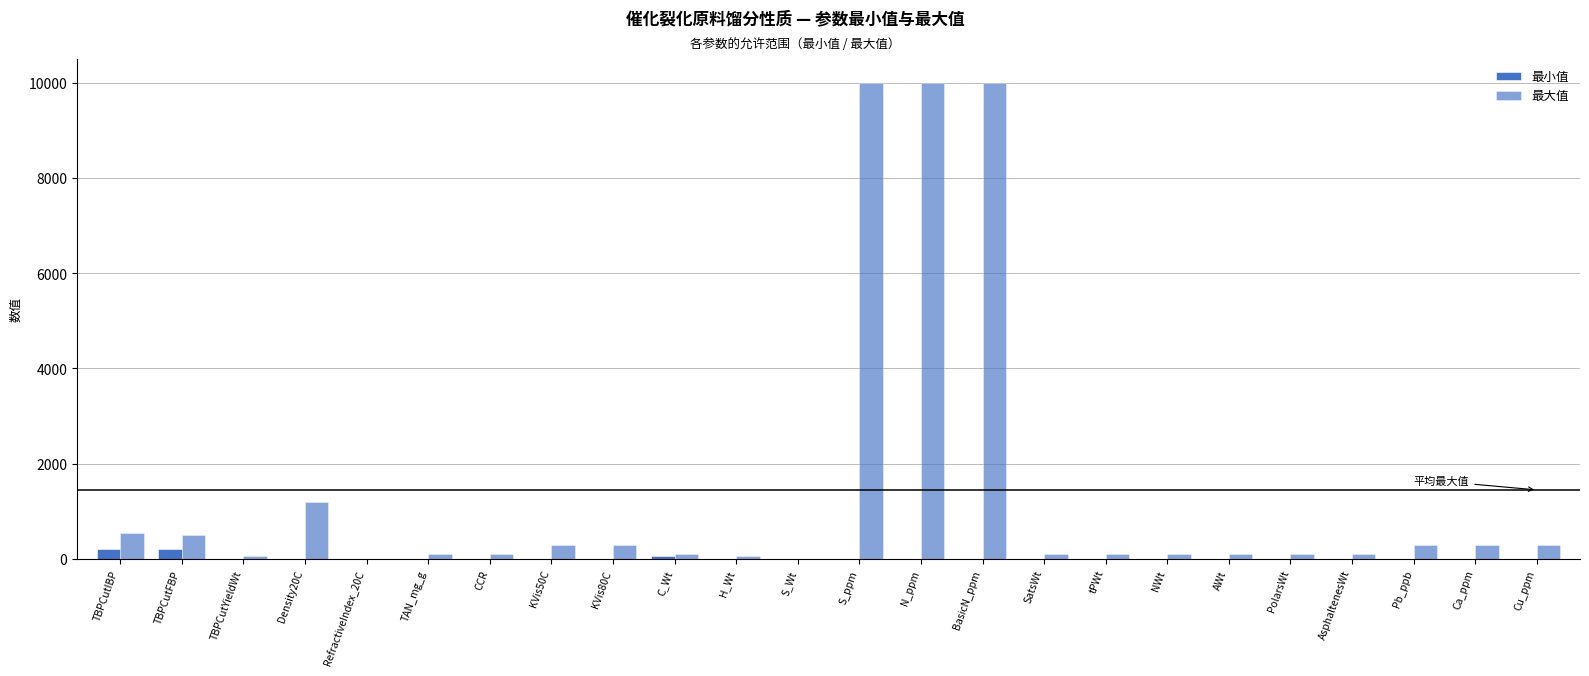

What is the sum of all 最大值 values?

34756